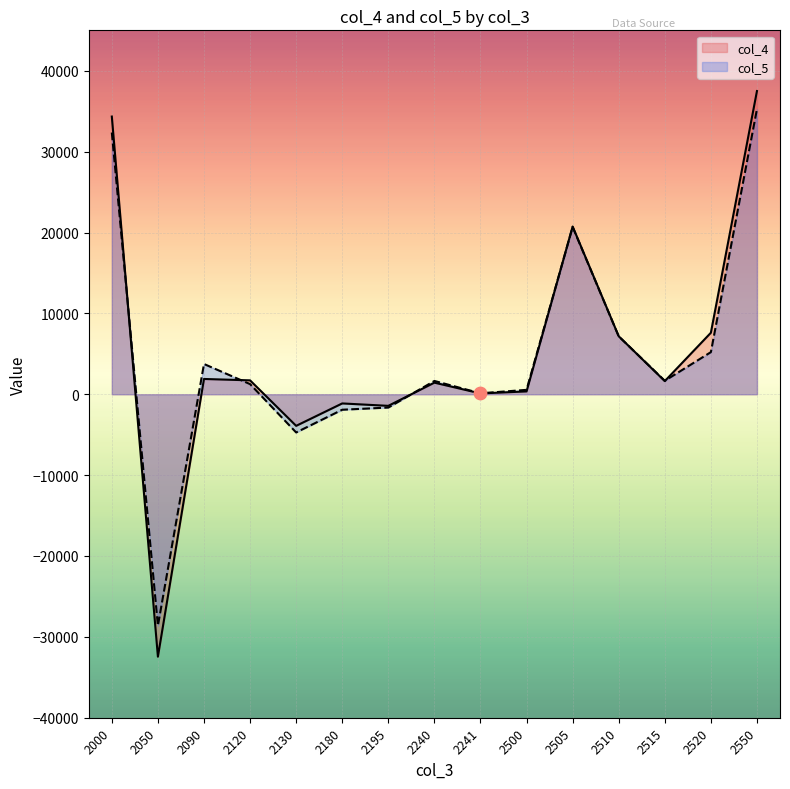

Which series contains the highest Y value?

col_4